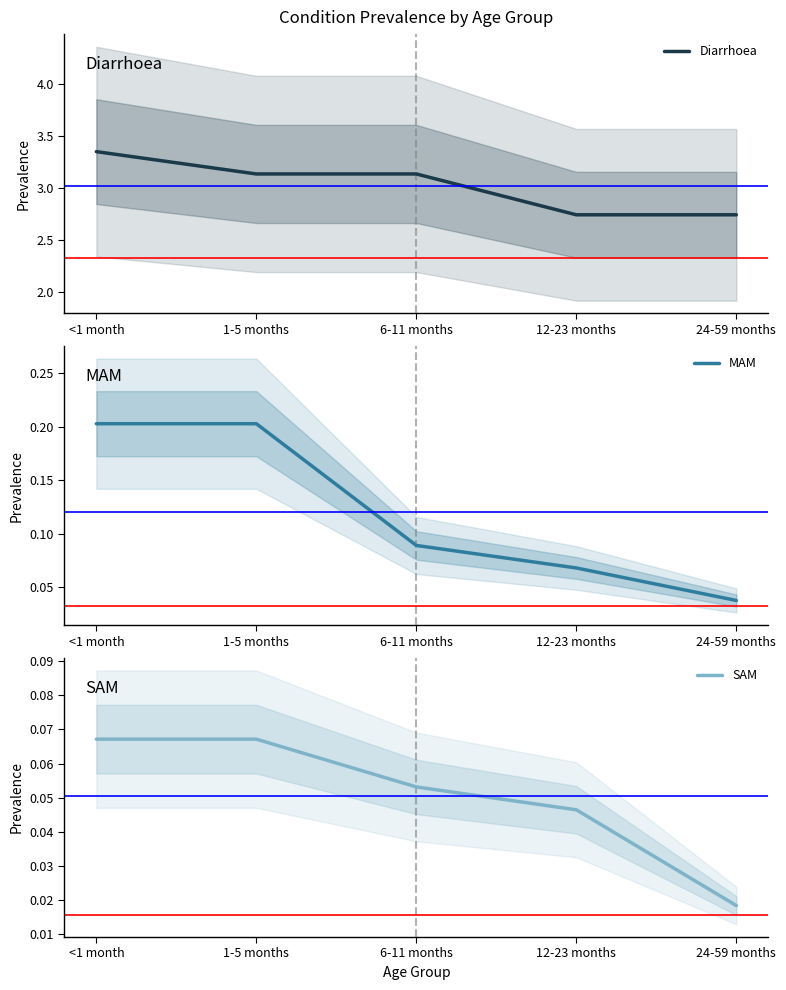

Count the number of data series in this chart.

3